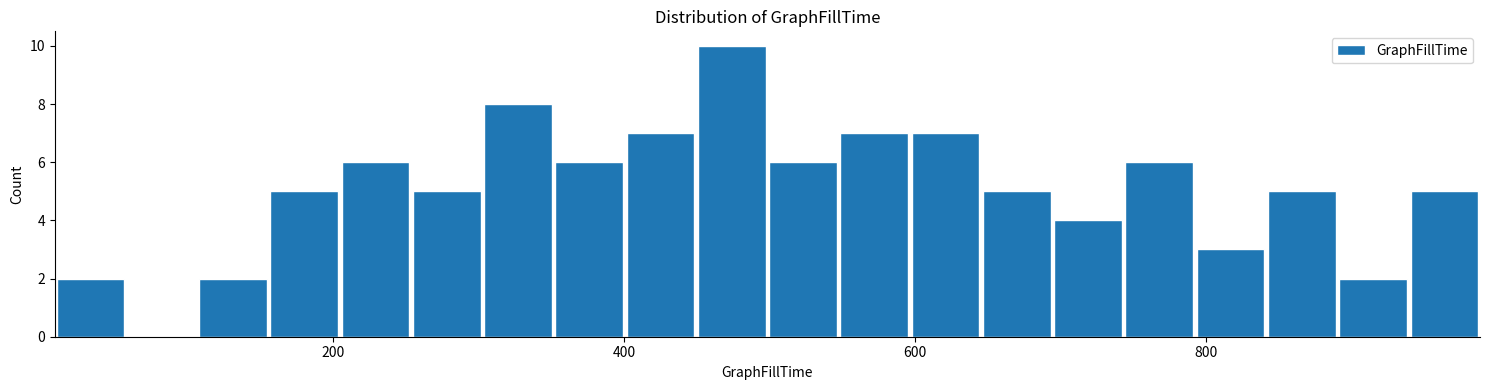

Read against the x-axis, roughly where is the centre of the tallest bar?

480